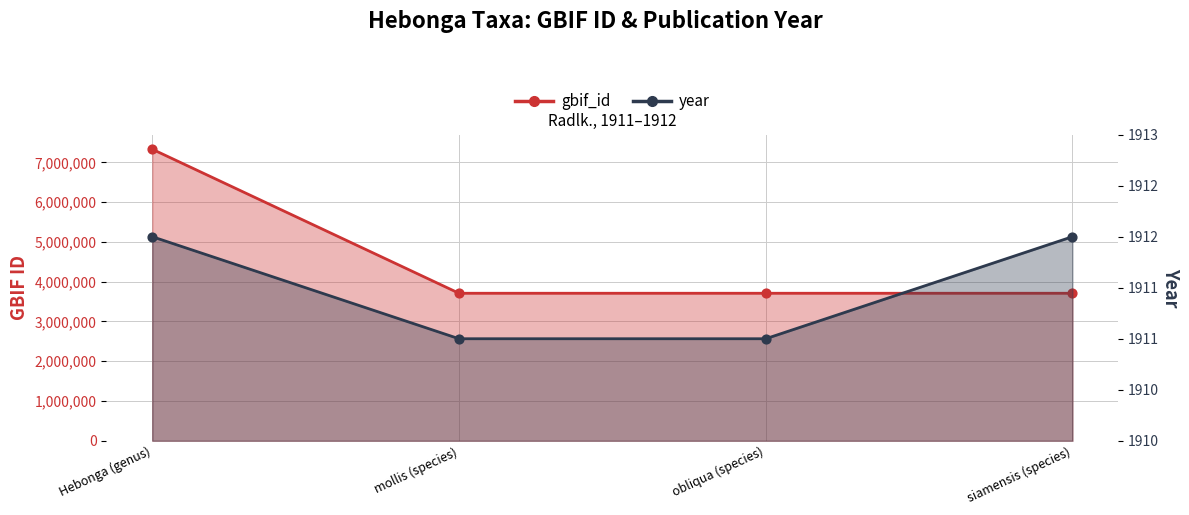

Which series has the widest spread of Y values?

gbif_id